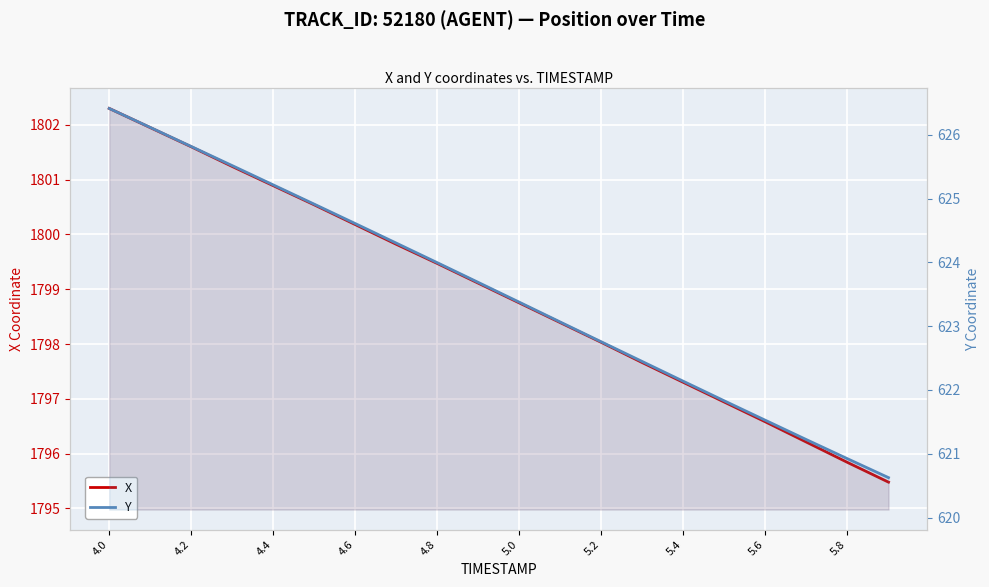

What are all the series names shown in the legend?

X, Y